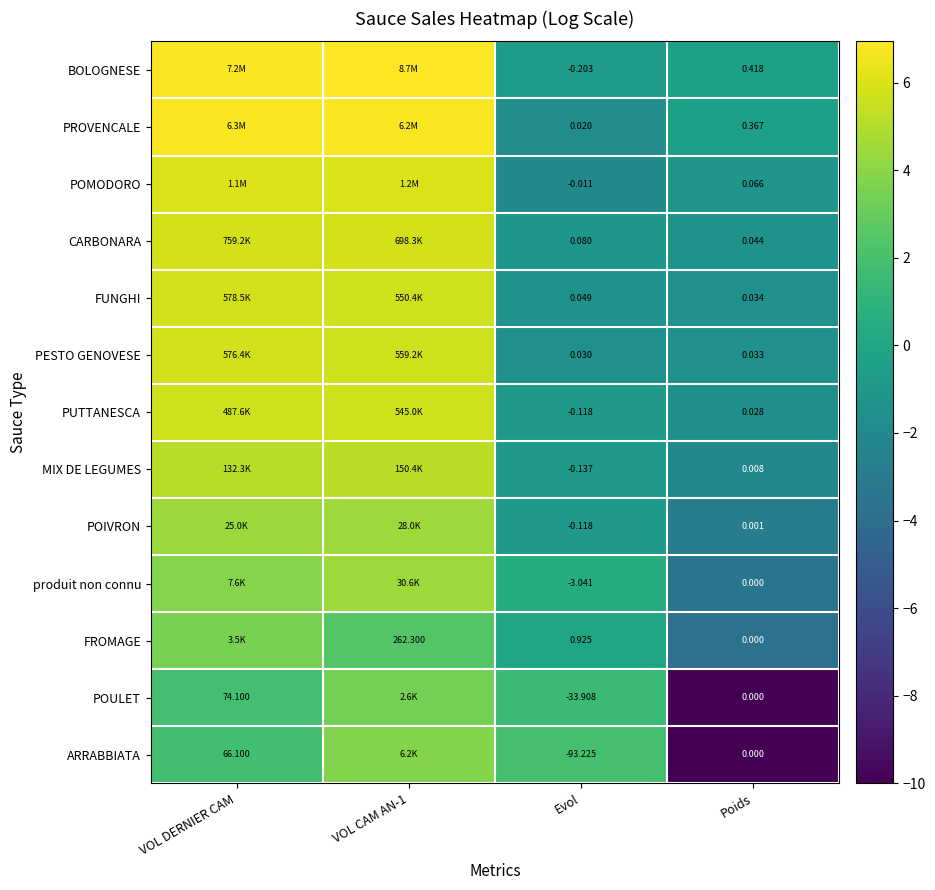

Is the value of FUNGHI at Evol greater than the value of PESTO GENOVESE at Evol?

Yes